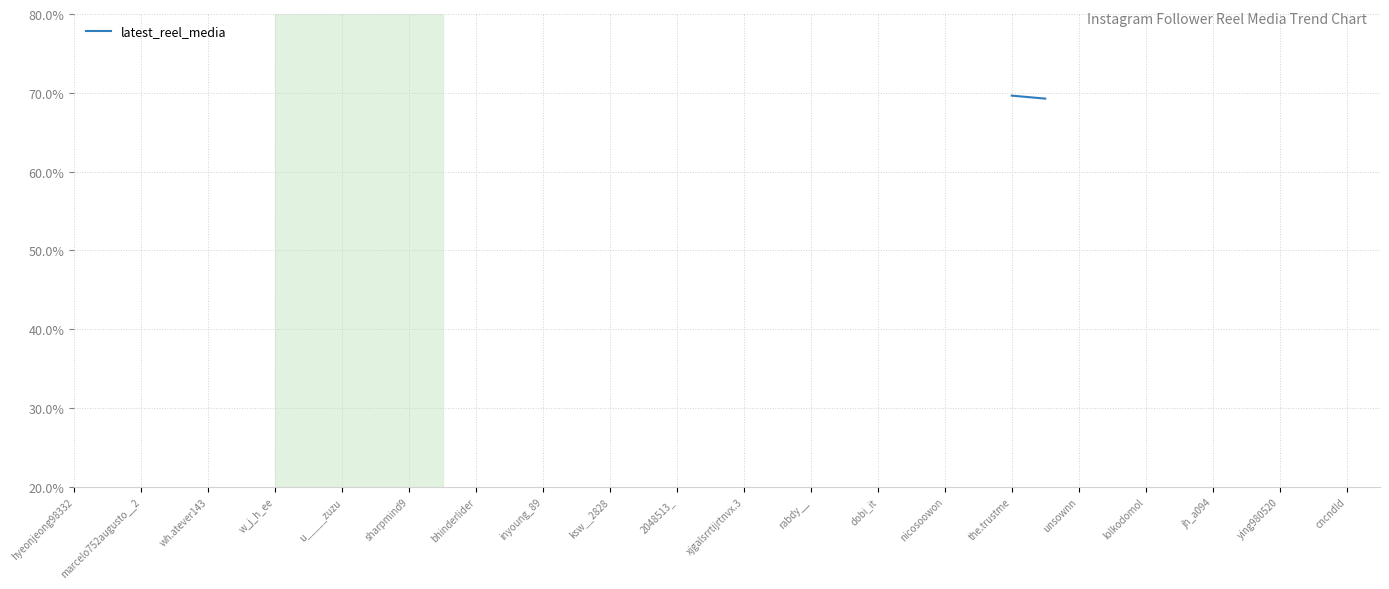

The chart shows a value of 99.8 at the.trustme. True or false?

False